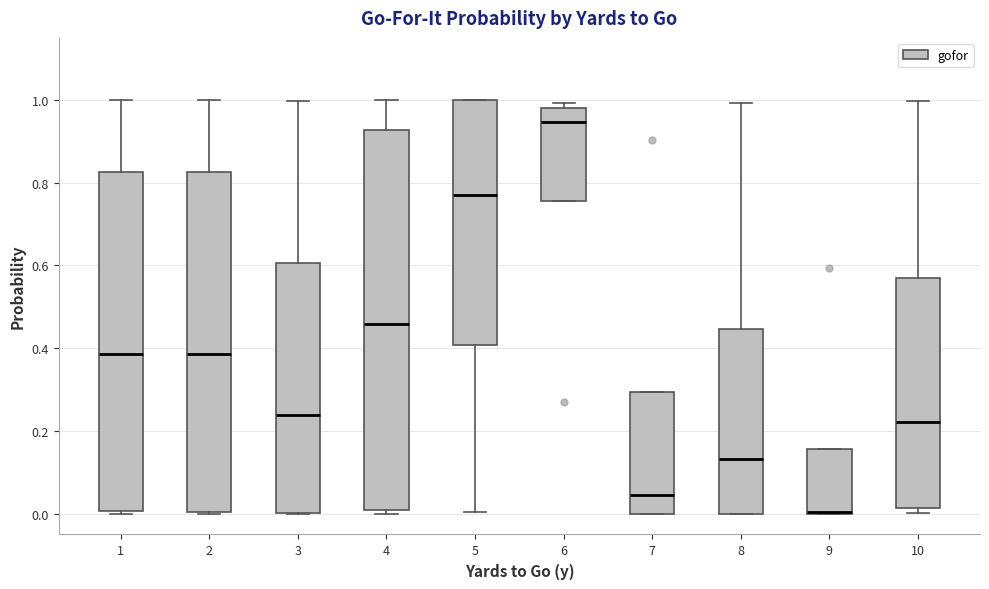

Reading left to right, transcribe this box plot: for each box, give where its median line is, the range the box spans, and where its two whiskers end, as read against the y-axis. The values are not printed on the chart, so give them approximately, as read against the axis.

1: median 0.38, box 0.00 to 0.82, whiskers 0.00 to 1.00
2: median 0.38, box 0.00 to 0.82, whiskers 0.00 to 1.00
3: median 0.24, box 0.00 to 0.60, whiskers 0.00 to 1.00
4: median 0.46, box 0.00 to 0.92, whiskers 0.00 (just below the box's lower edge) to 1.00
5: median 0.78, box 0.40 to 1.00, whiskers 0.00 to 1.00
6: median 0.94, box 0.76 to 0.98, whiskers 0.76 to 1.00
7: median 0.04, box 0.00 to 0.30, whiskers 0.00 to 0.30
8: median 0.14, box 0.00 to 0.44, whiskers 0.00 to 1.00
9: median 0.00 (drawn on the box's lower edge), box 0.00 to 0.16, whiskers 0.00 to 0.16
10: median 0.22, box 0.02 to 0.58, whiskers 0.00 to 1.00